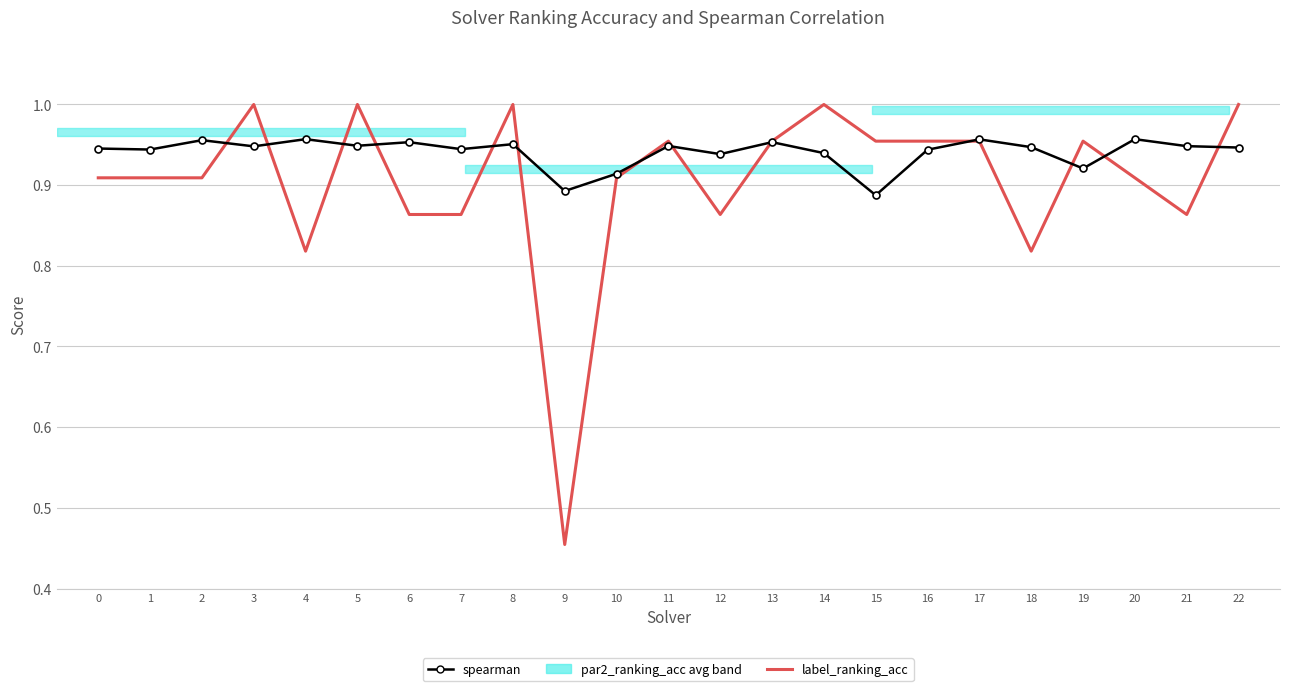

True or false: spearman has more than 0 points higher than both neighbors.

True